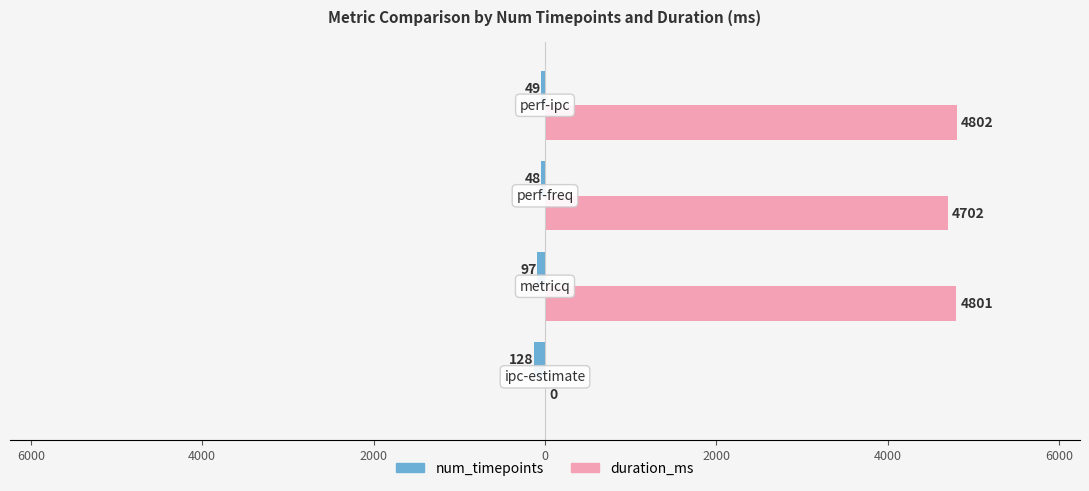

List the series in order of their overall mean, highest first.

duration_ms, num_timepoints